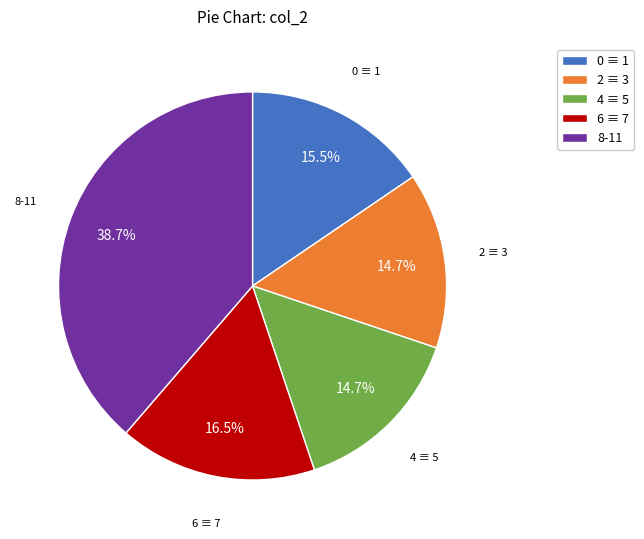

What is the largest slice in the pie chart?

8-11